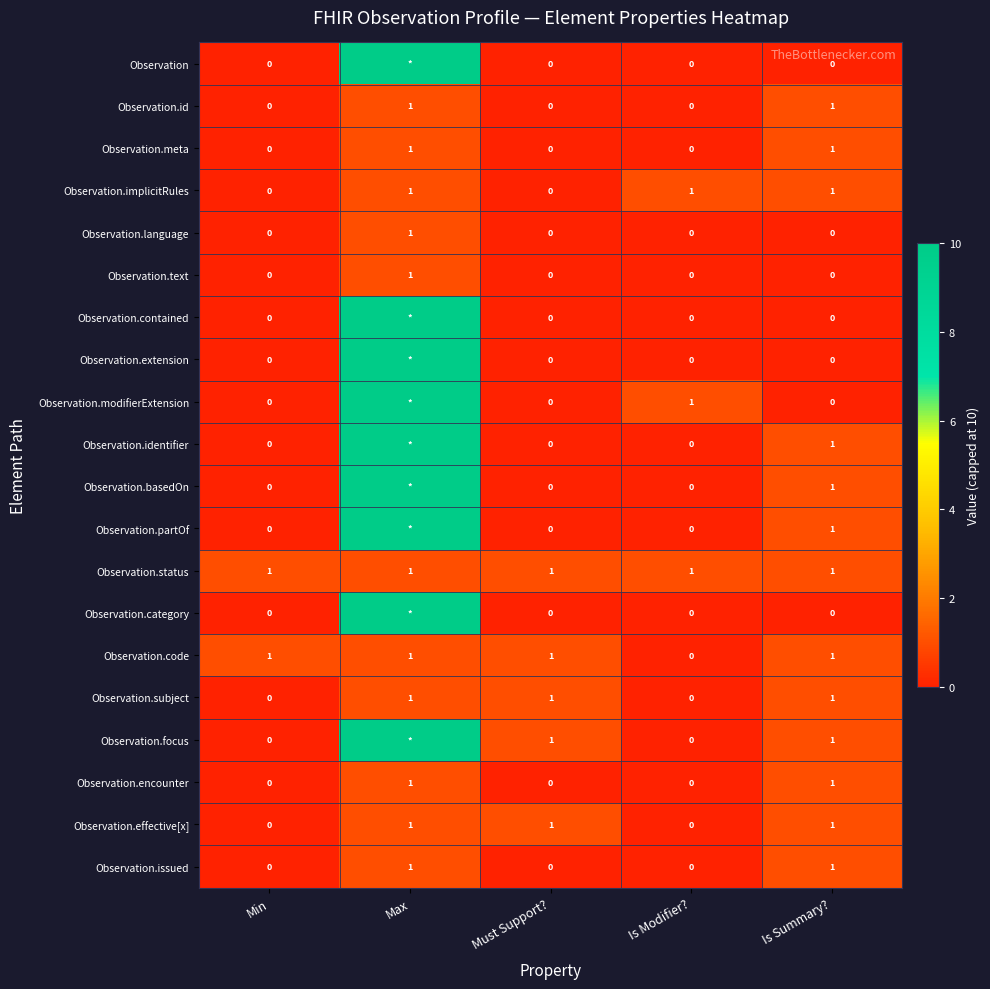

What is the total value across all series at Must Support??

5